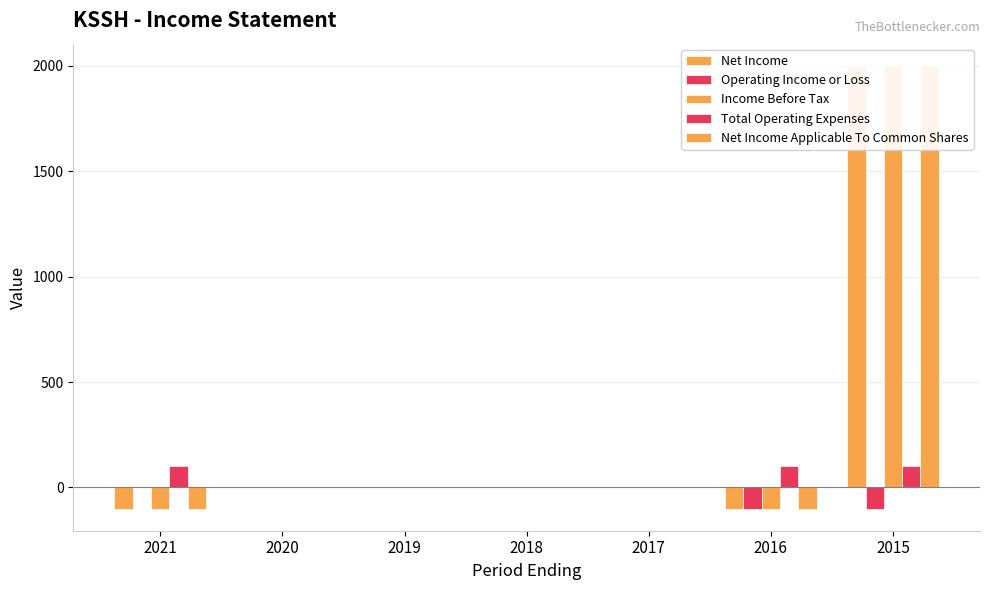

At which label does Income Before Tax reach its minimum?

2021